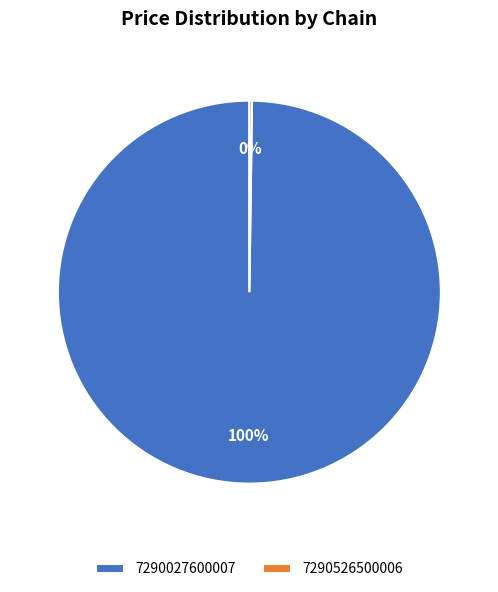

What is the largest slice in the pie chart?

7290027600007